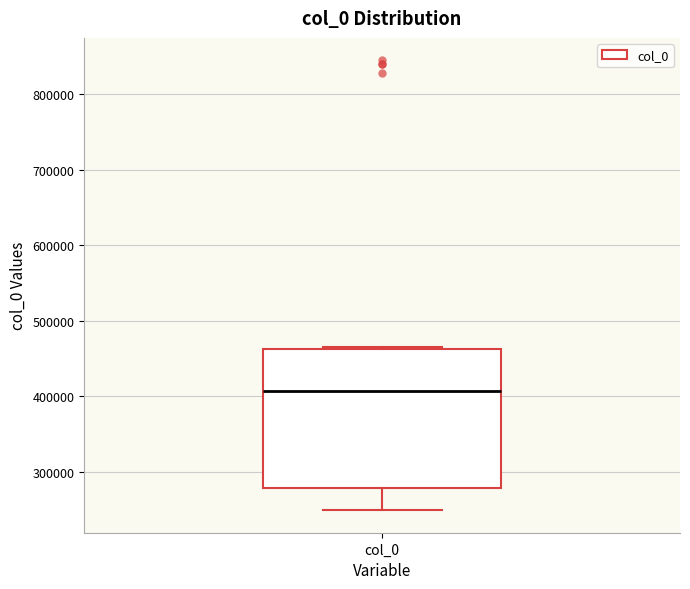

Where is the lower edge of the box for col_0 on the y-axis? The values are not printed on the chart, so give them approximately, as read against the axis.

280000